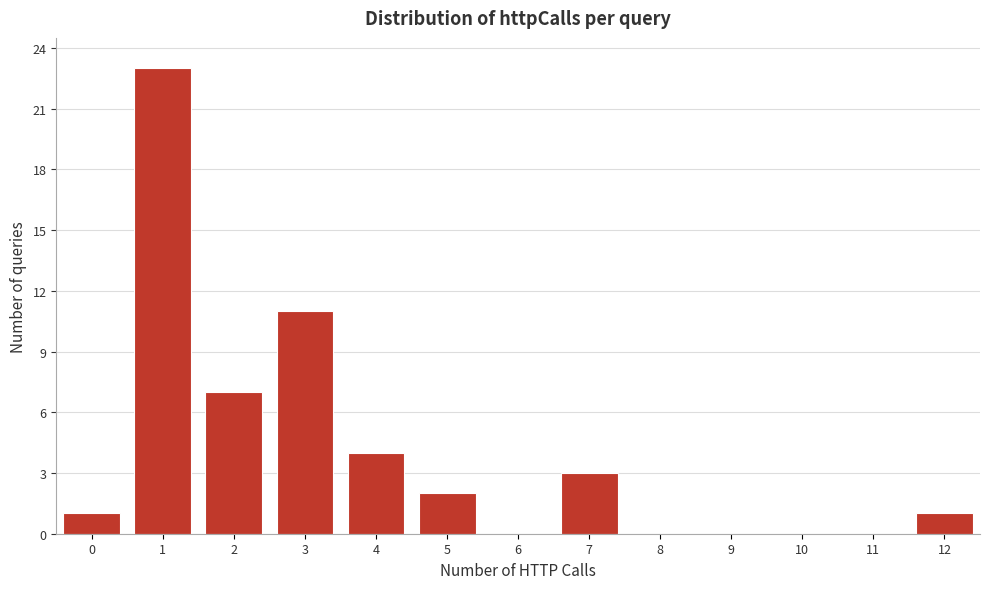

How tall is the bar that spans 1.5 to 2.5 on the x-axis? The values are not printed on the chart, so give them approximately, as read against the axis.

7